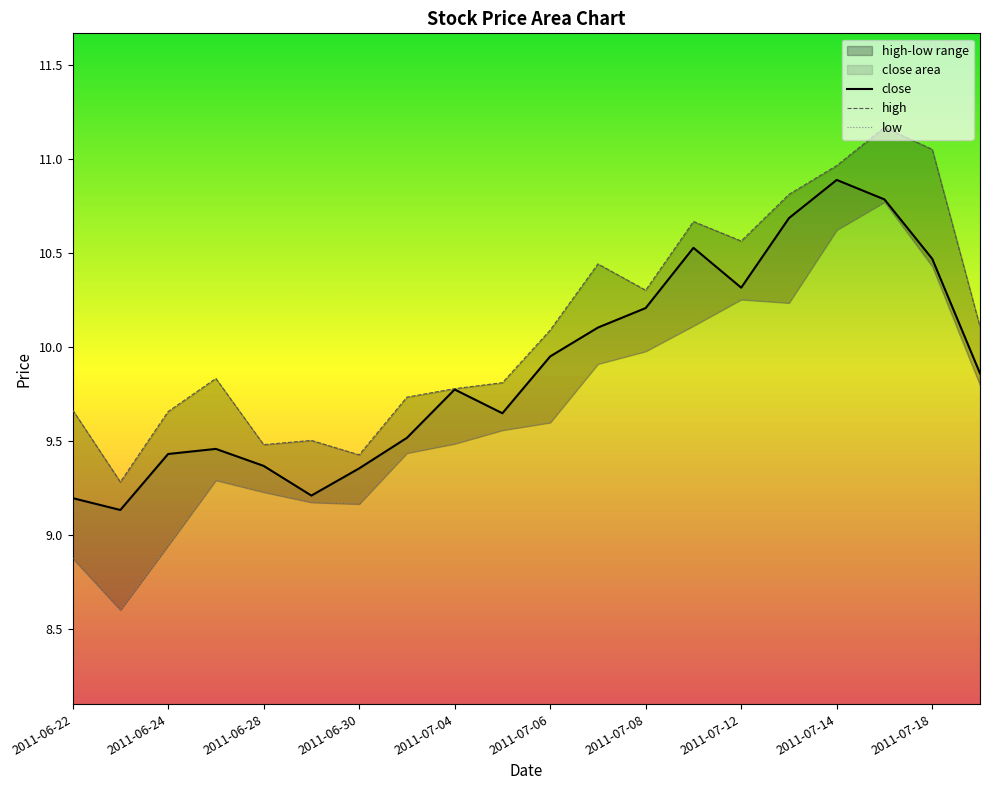

What is the total value across all series at 2011-07-11?

31.3